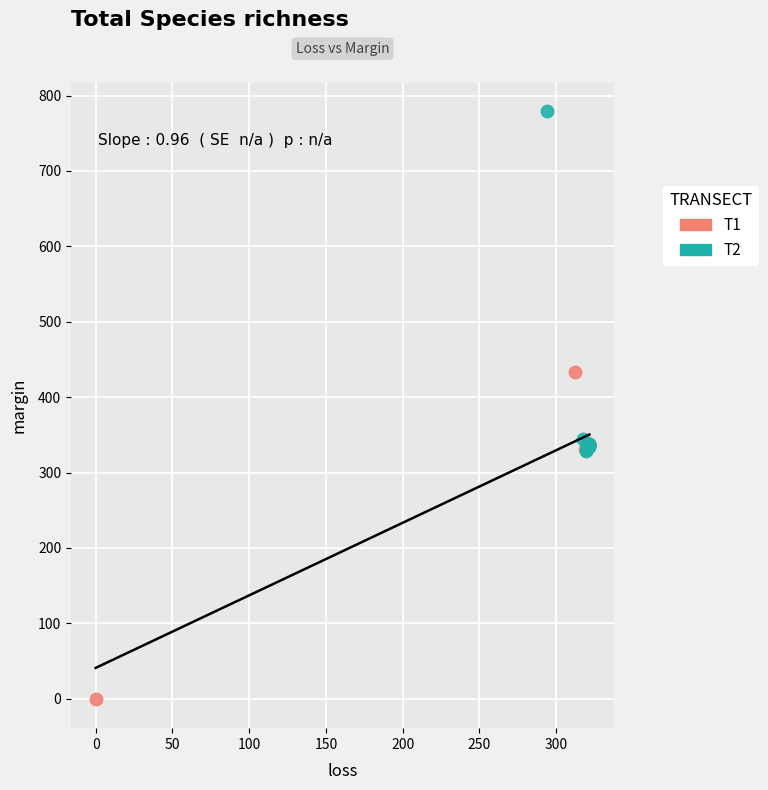

What are all the series names shown in the legend?

T1, T2